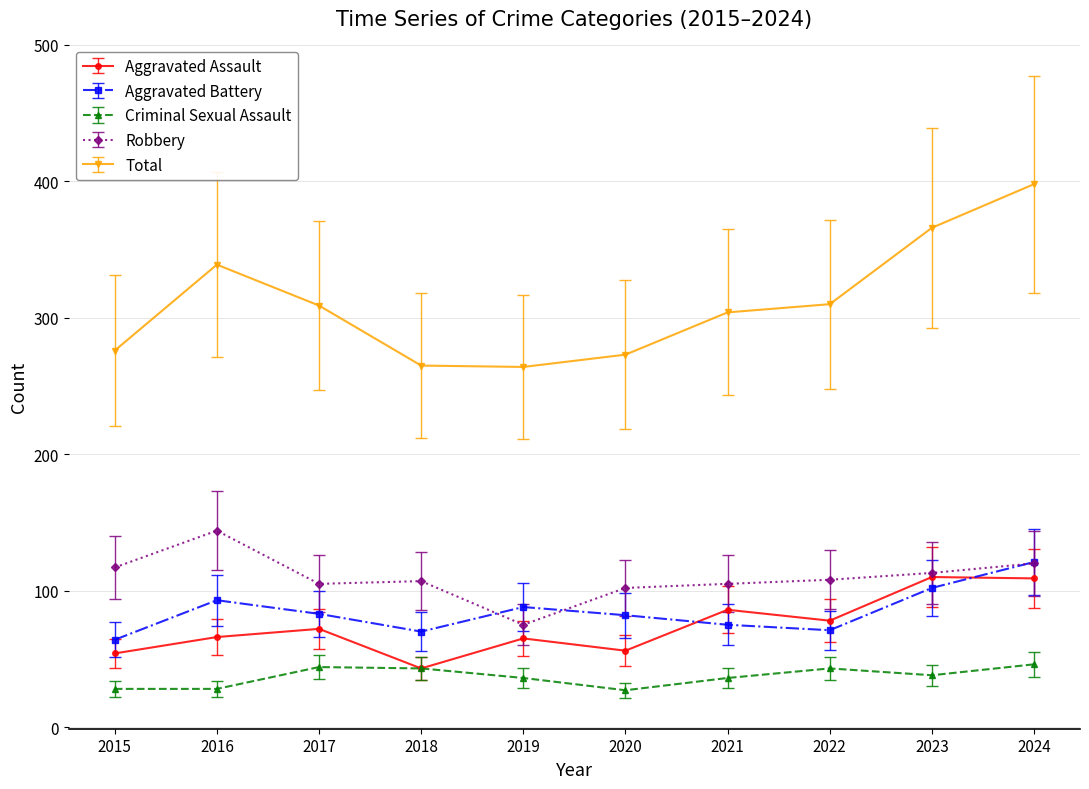

Where do Aggravated Battery and Robbery first cross each other?

2018 and 2019